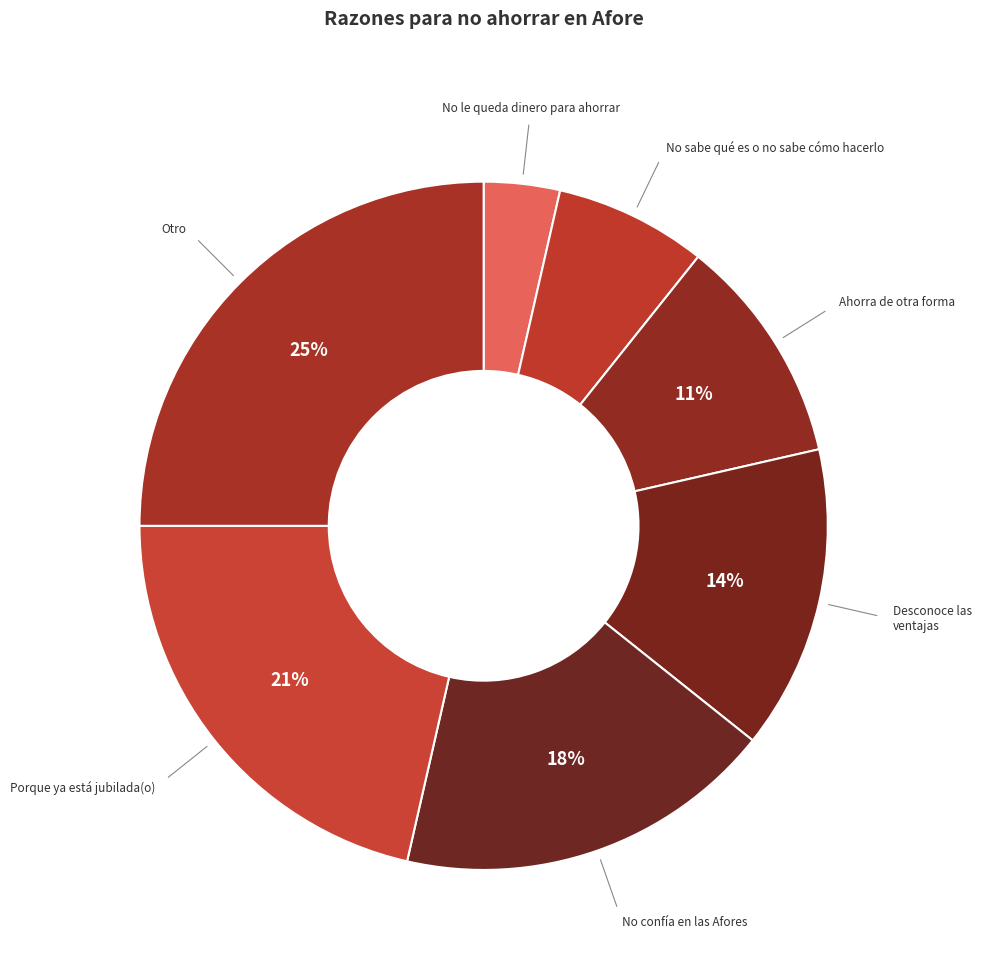

Does any single category account for the majority?

No